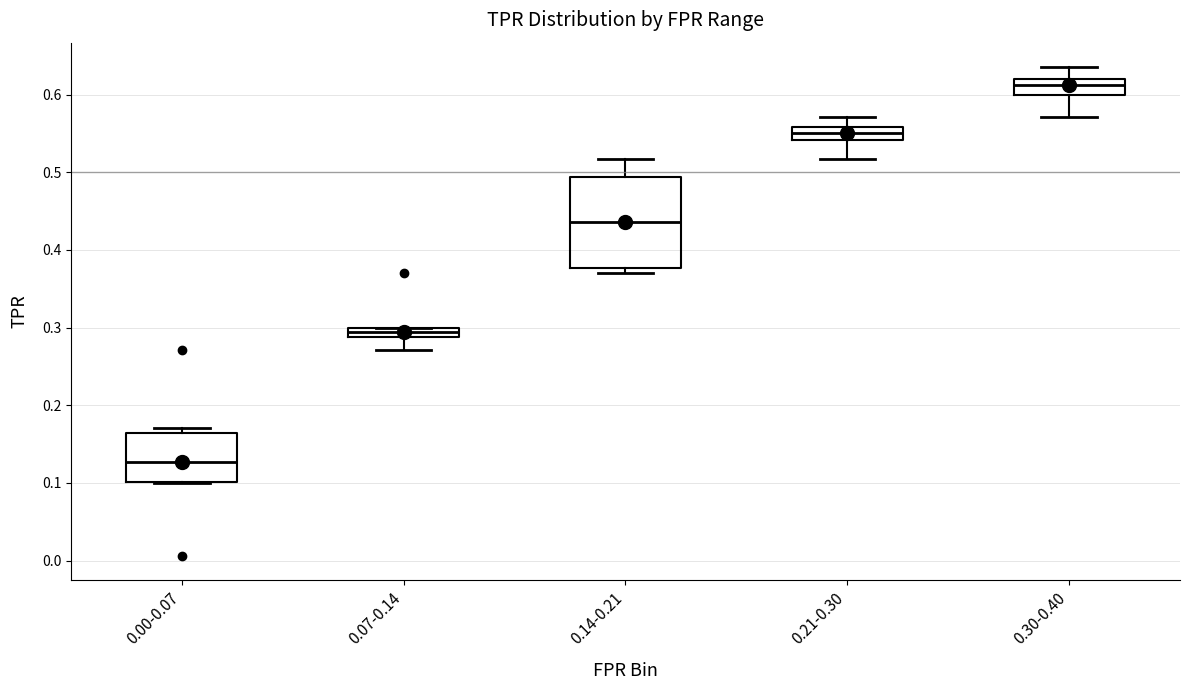

Which box has the lowest median line?

0.00-0.07